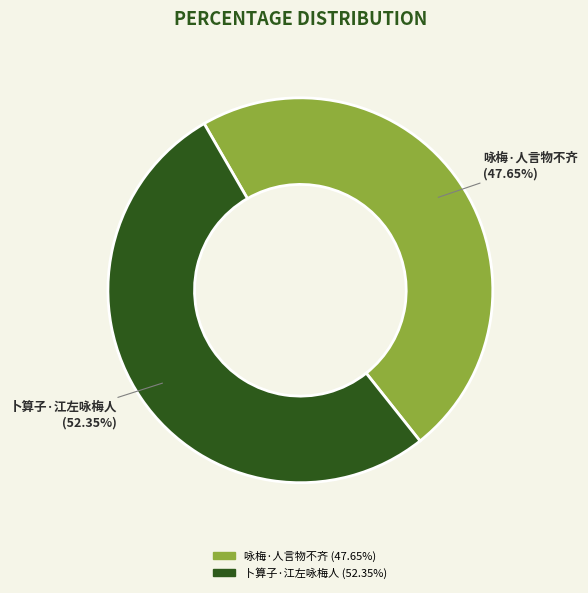

Combined, do 卜算子·江左咏梅人 and 咏梅·人言物不齐 account for over 50%?

Yes